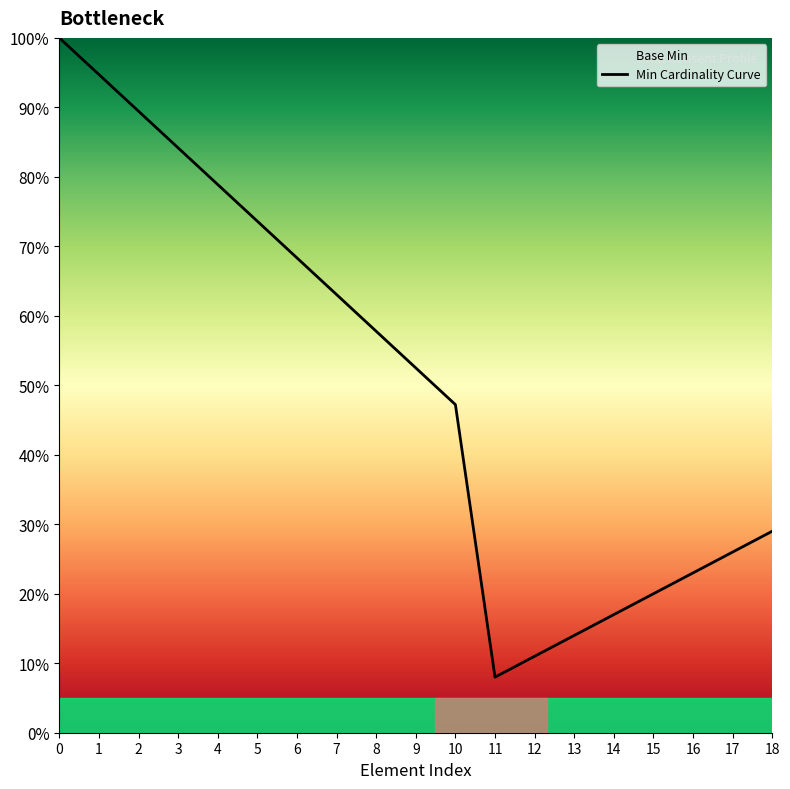

True or false: the data has more than 0 interior local peaks.

False